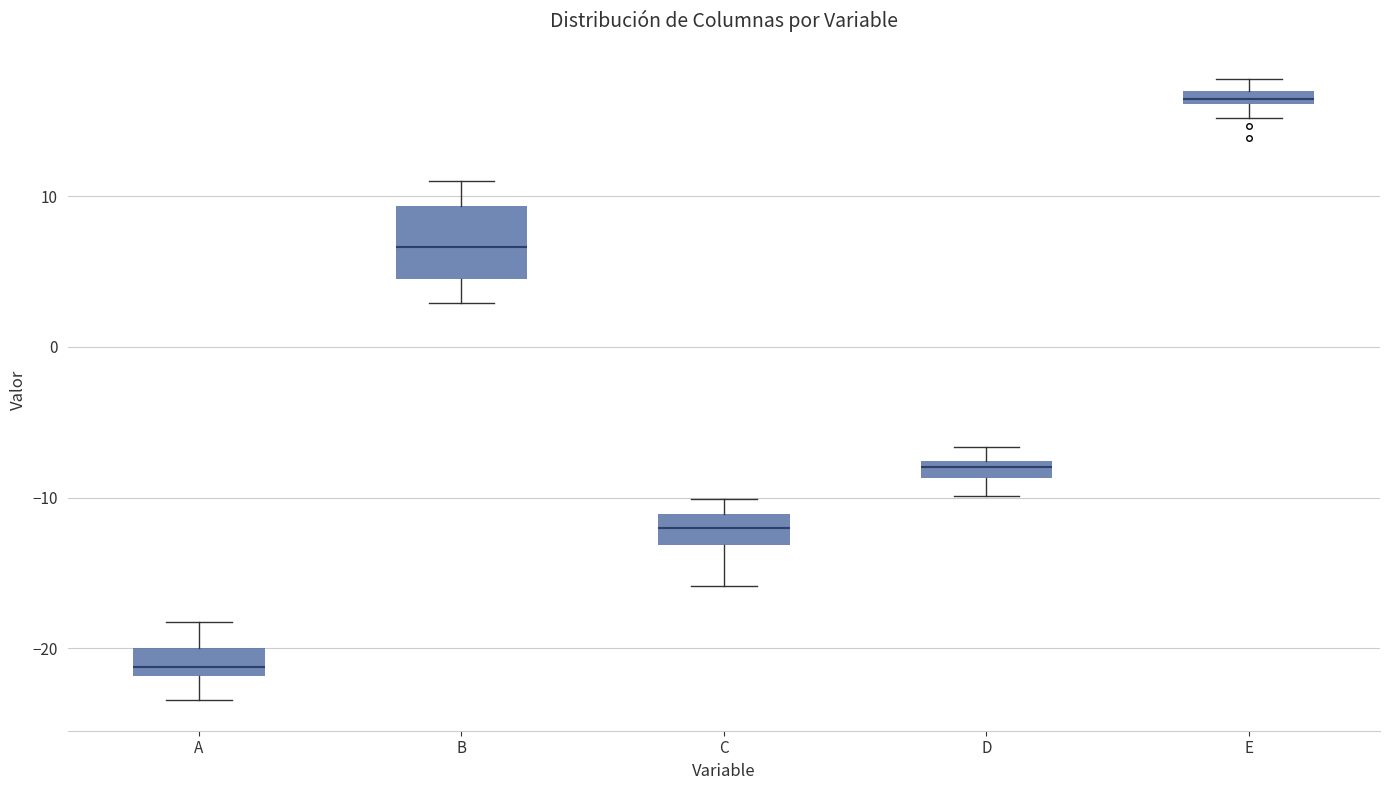

Where is the upper edge of the box for B on the y-axis? The values are not printed on the chart, so give them approximately, as read against the axis.

9